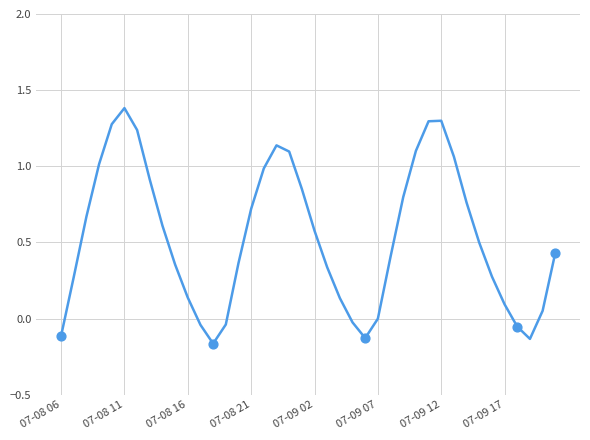

What is the greatest value displayed?

1.4